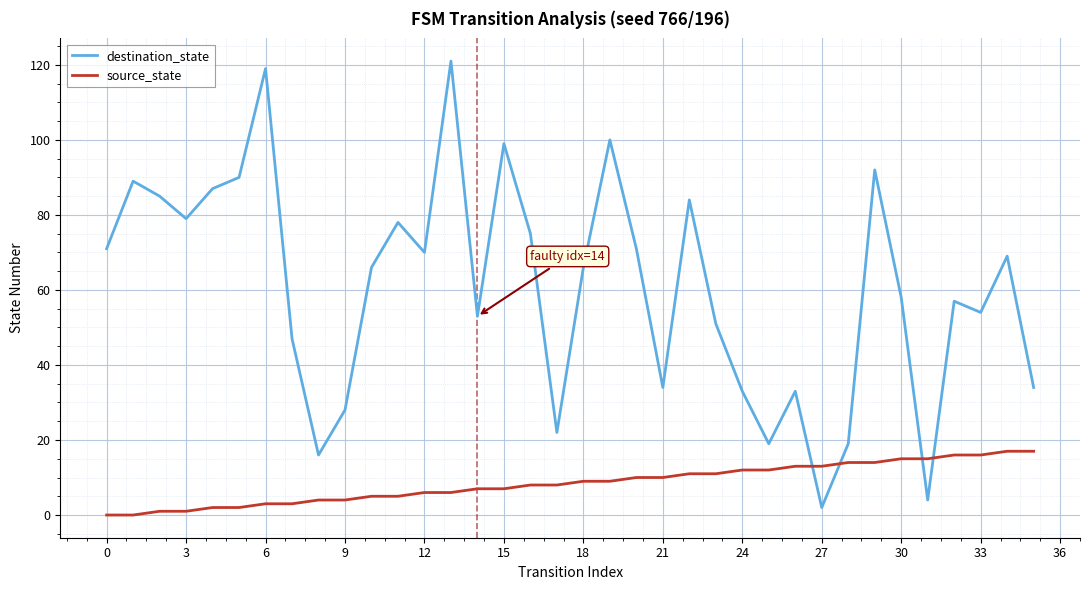

What is the maximum value for source_state?

17